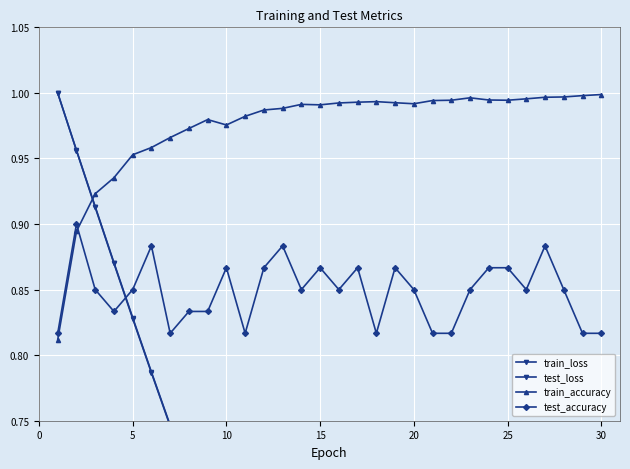

Which series has the largest range (max minus min)?

train_loss